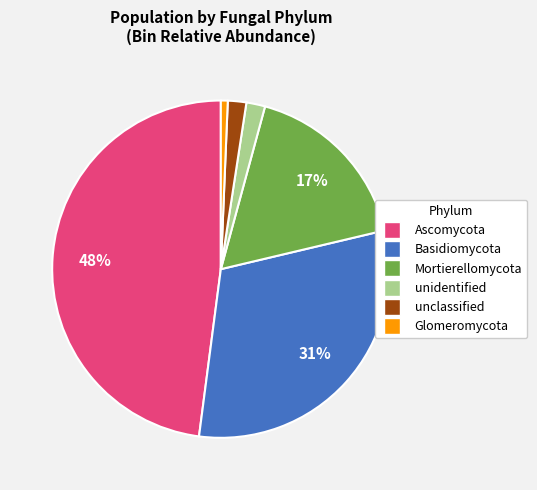

Is there a majority slice in this chart?

No